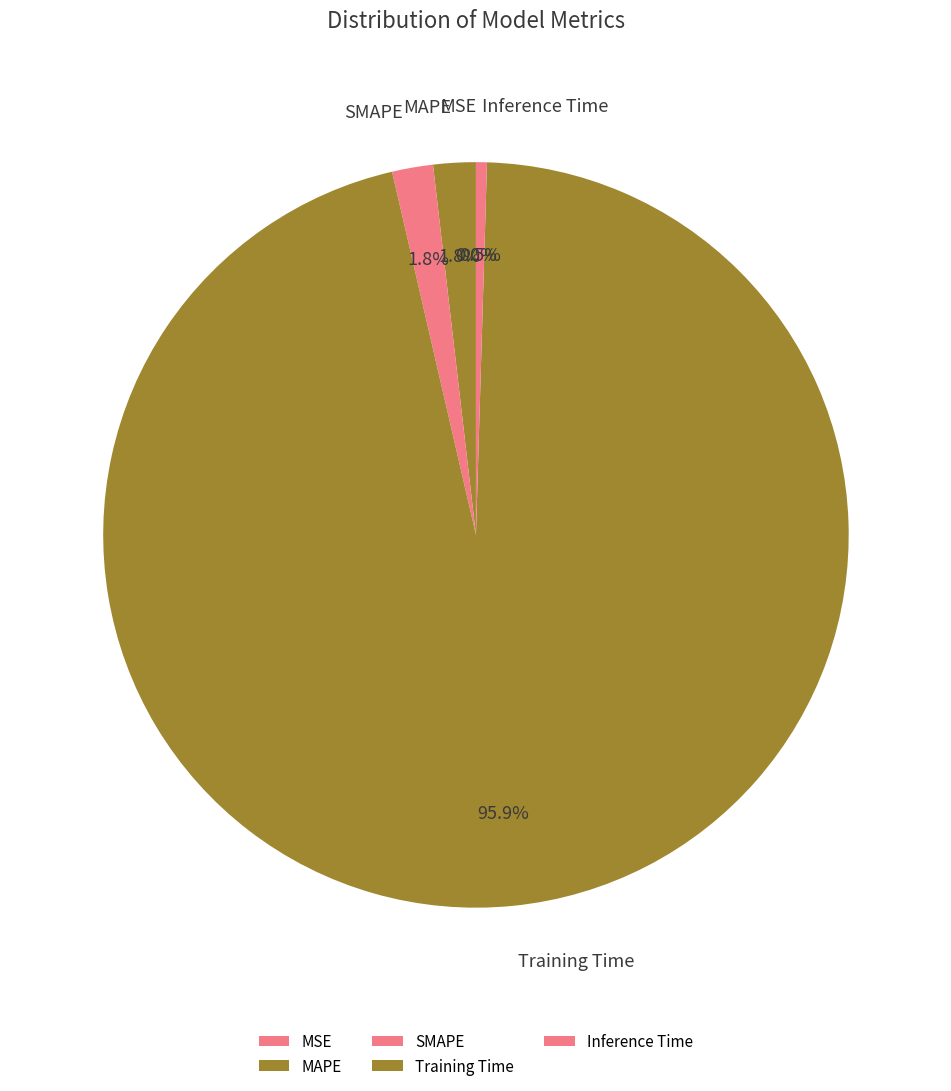

Does SMAPE account for over 50% of the chart?

No